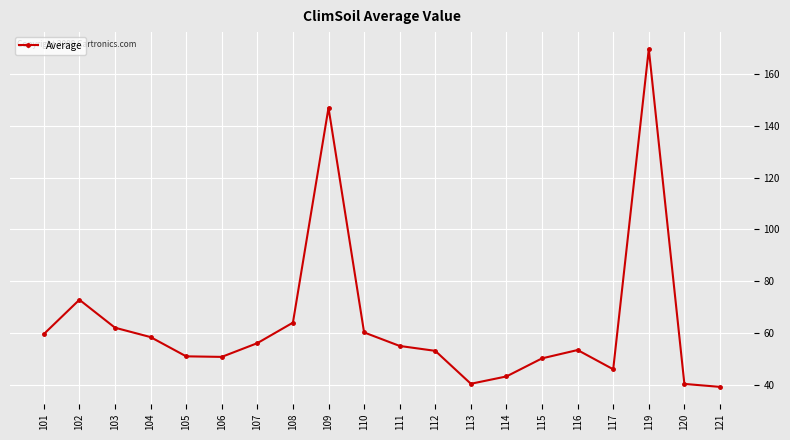

Where is the first local maximum?

102